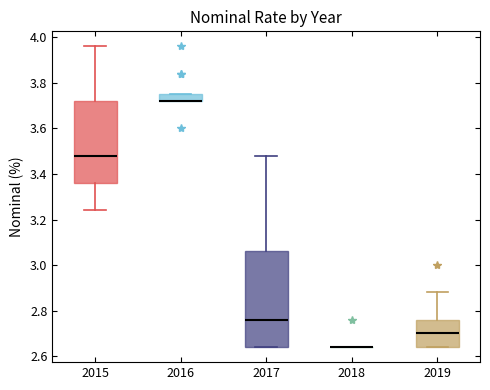

Comparing the boxes themselves (not the whiskers), which one is the tallest?

2017